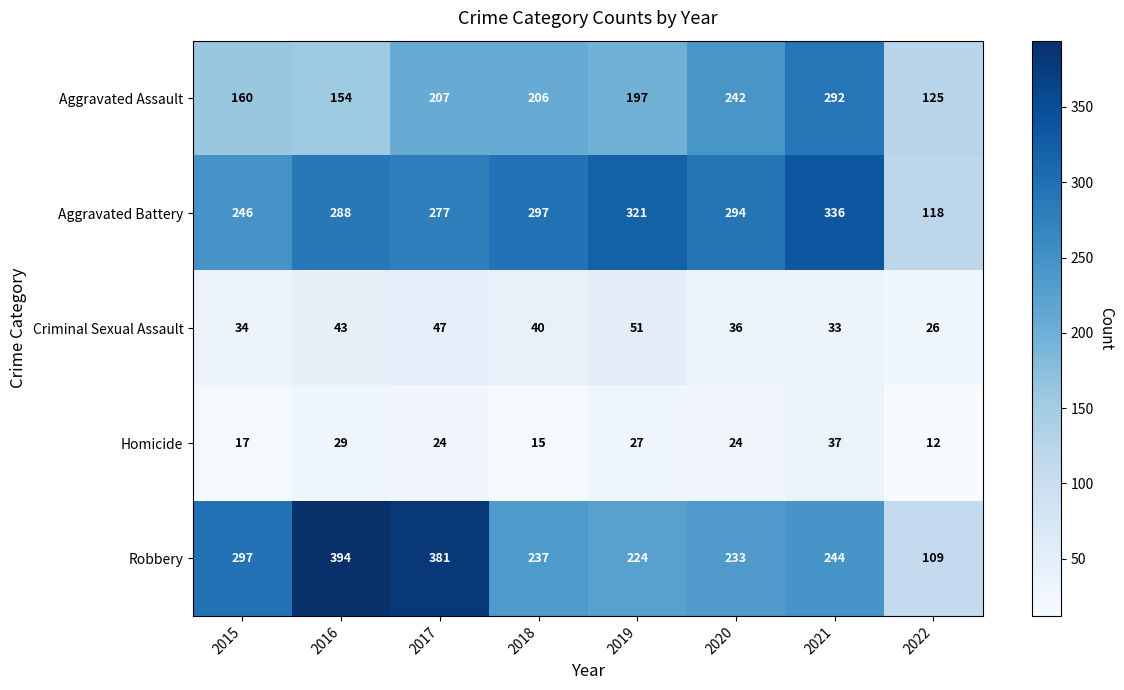

The value of Robbery at 2017 is 381. True or false?

True